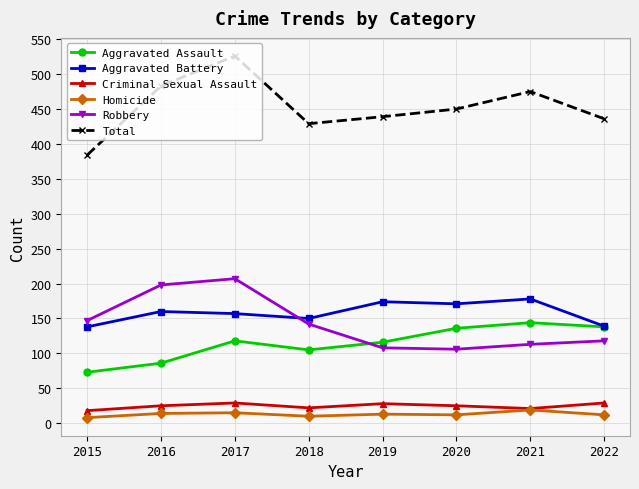

What is the difference between the highest and lowest values at 2017?

511